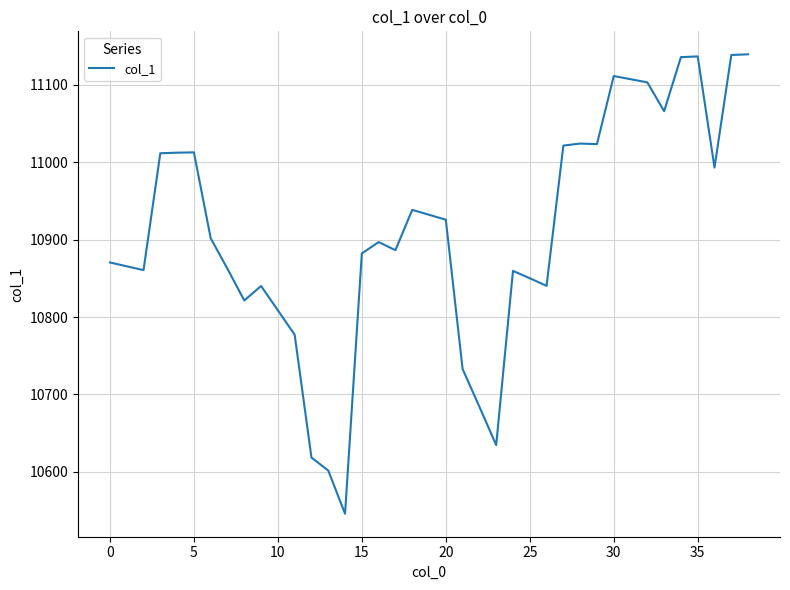

What is the minimum value shown in the chart?

10545.8